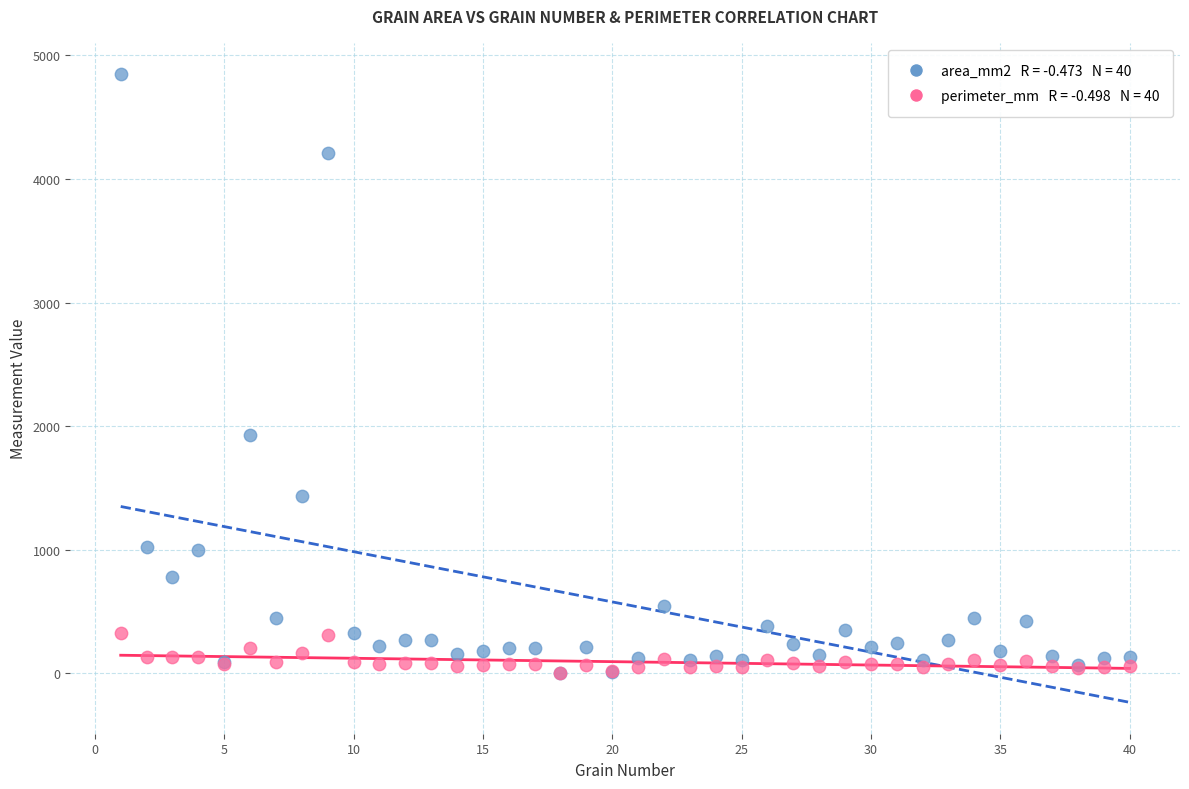

Across all series, what Y value is closest to 2424?

1925.2